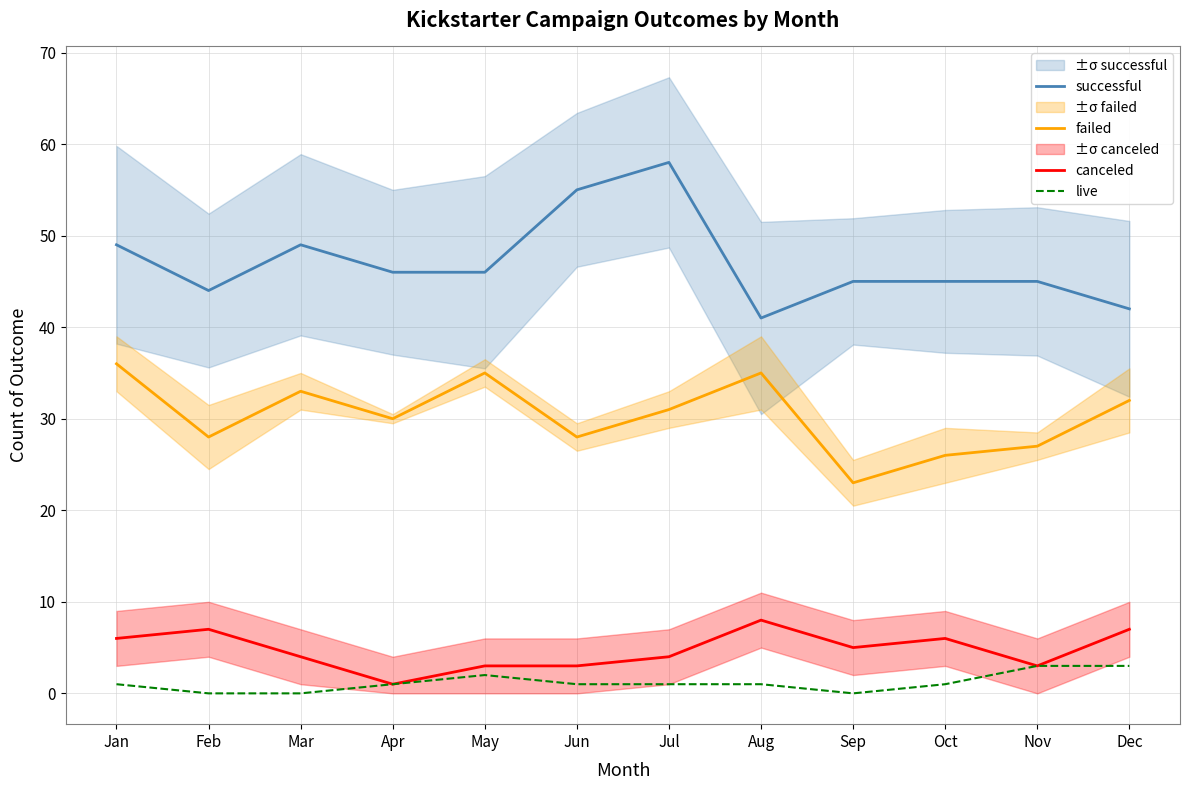

True or false: failed and live intersect in this chart.

False